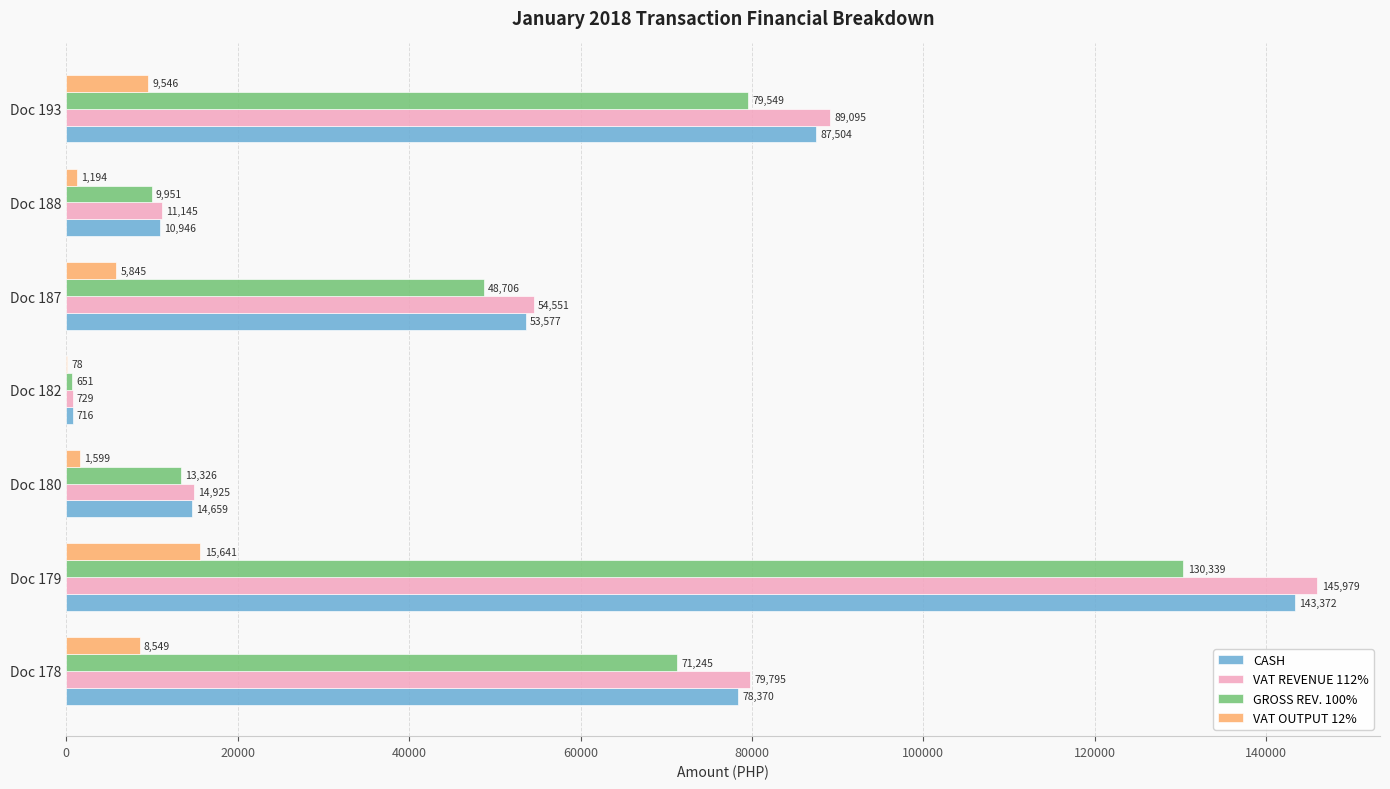

The value of VAT REVENUE 112% at Doc 179 is 210069.1. True or false?

False